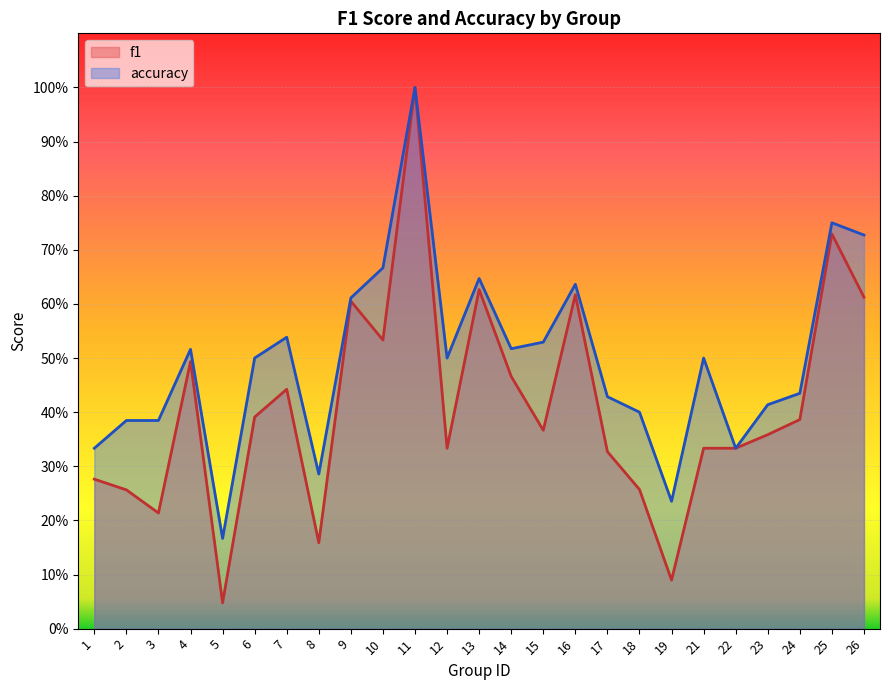

Reading left to right, extract all data points from this chart.

f1: 0.3	0.3	0.2	0.5	0.0	0.4	0.4	0.2	0.6	0.5	1.0	0.3	0.6	0.5	0.4	0.6	0.3	0.3	0.1	0.3	0.3	0.4	0.4	0.7	0.6
accuracy: 0.3	0.4	0.4	0.5	0.2	0.5	0.5	0.3	0.6	0.7	1.0	0.5	0.6	0.5	0.5	0.6	0.4	0.4	0.2	0.5	0.3	0.4	0.4	0.8	0.7